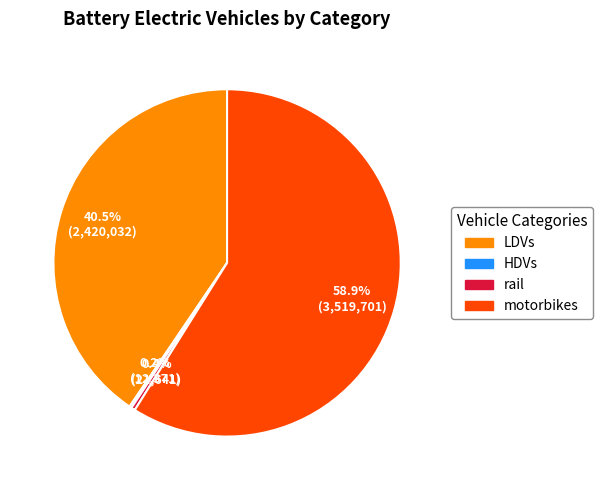

Is there any slice that represents more than half of the pie?

Yes